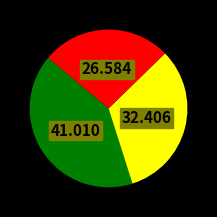

Is there any slice that represents more than half of the pie?

No